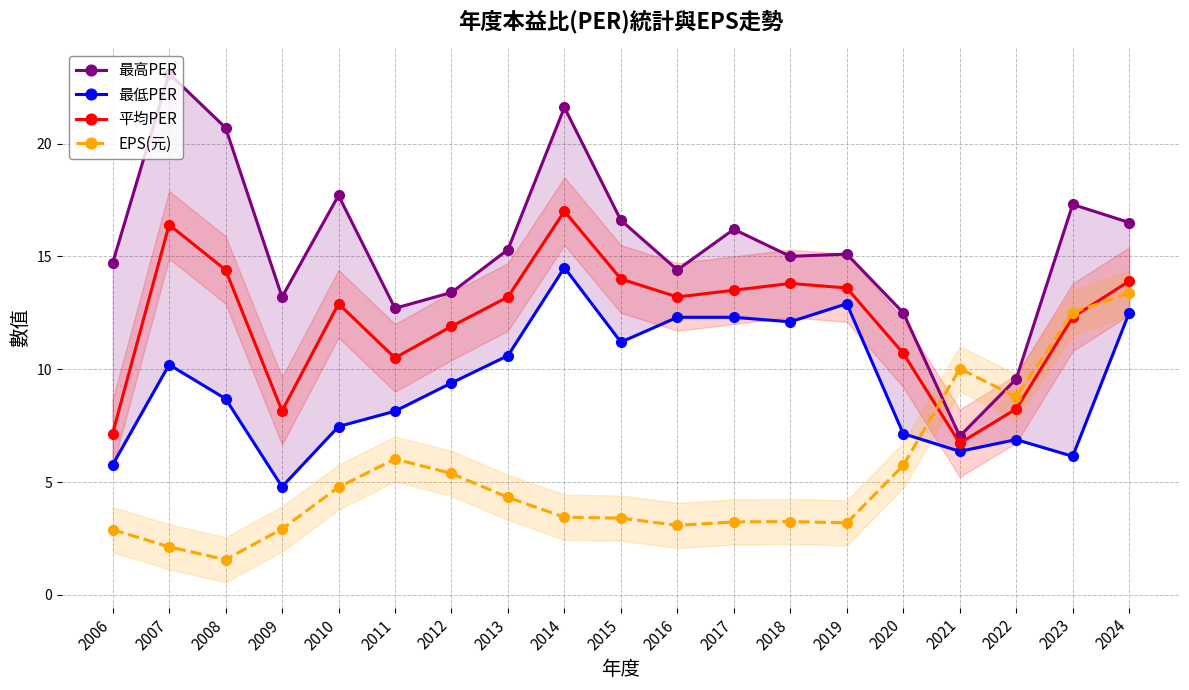

What is the total value across all series at 2019?

44.8